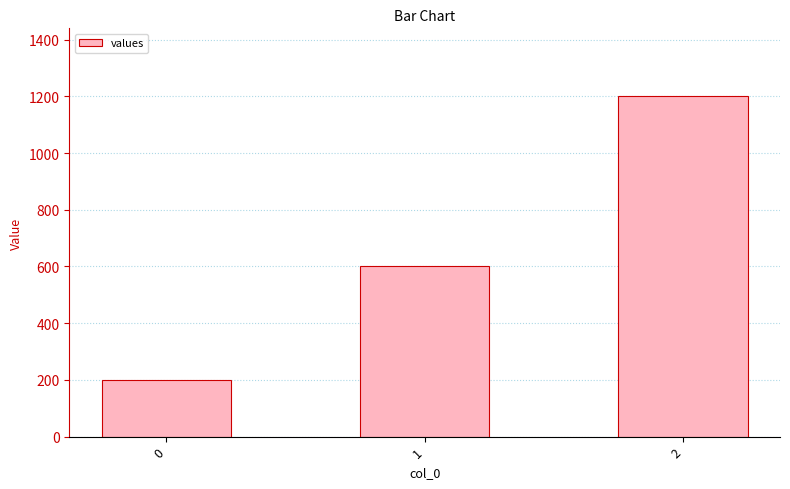

What is the greatest value displayed?

1200